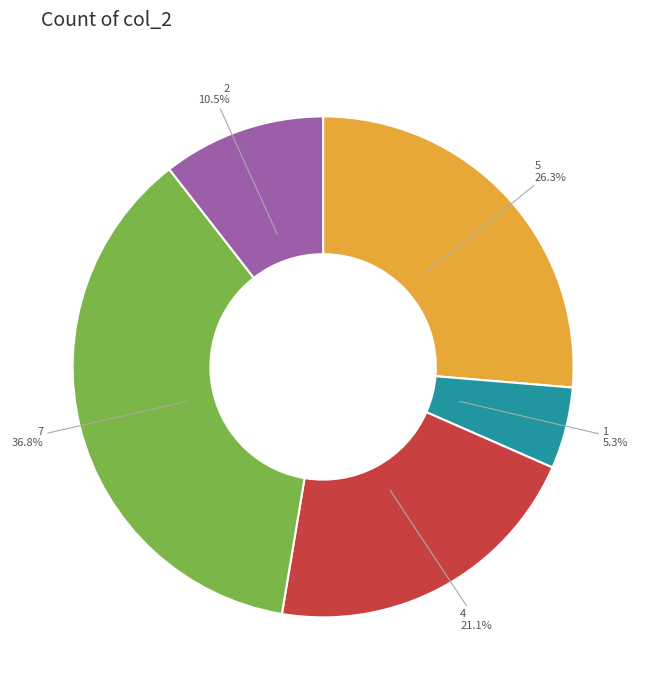

Rank the categories by value from lowest to highest.

1, 2, 4, 5, 7